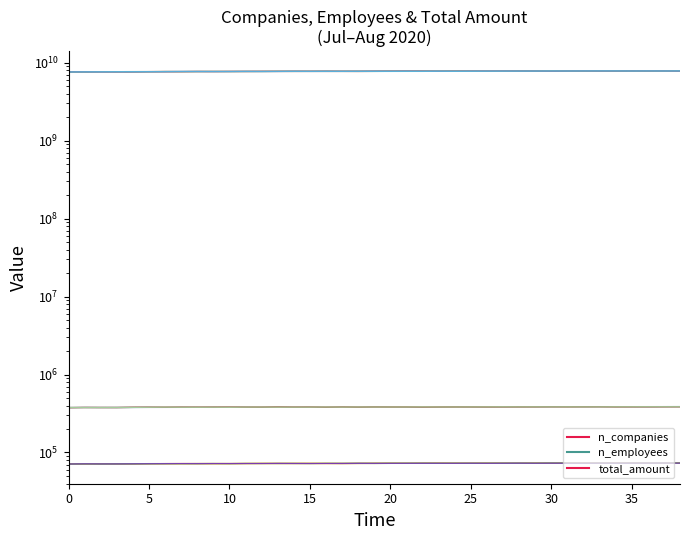

True or false: n_companies and total_amount intersect in this chart.

False